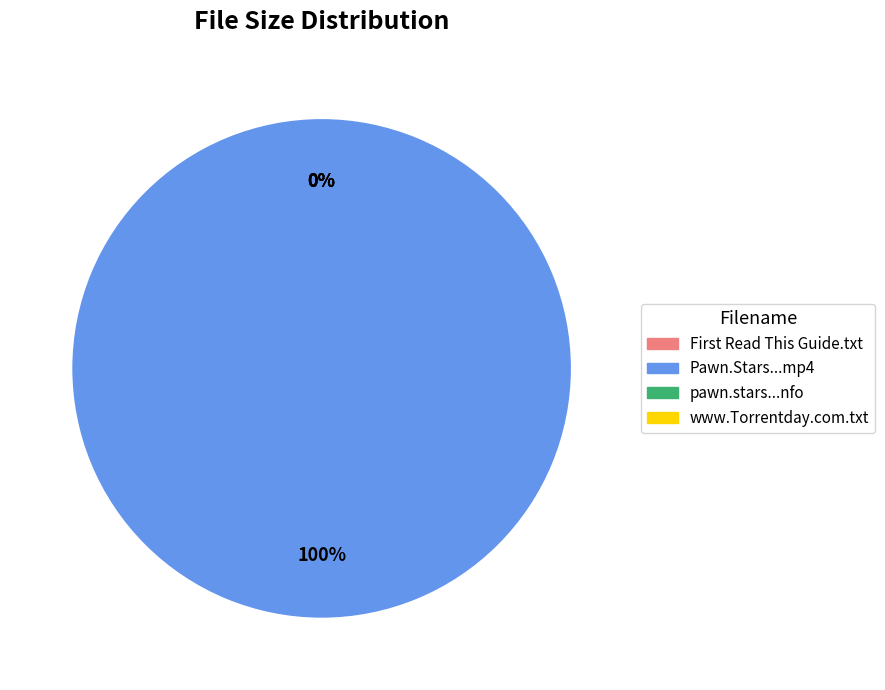

Which slice is the largest?

Pawn.Stars.S06E13.HDTV.x264-EVOLVE.mp4